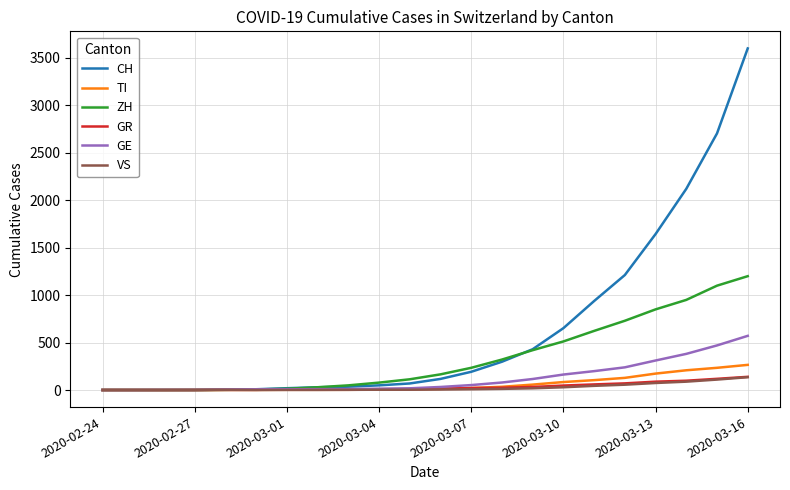

Which series has the widest spread of values?

CH